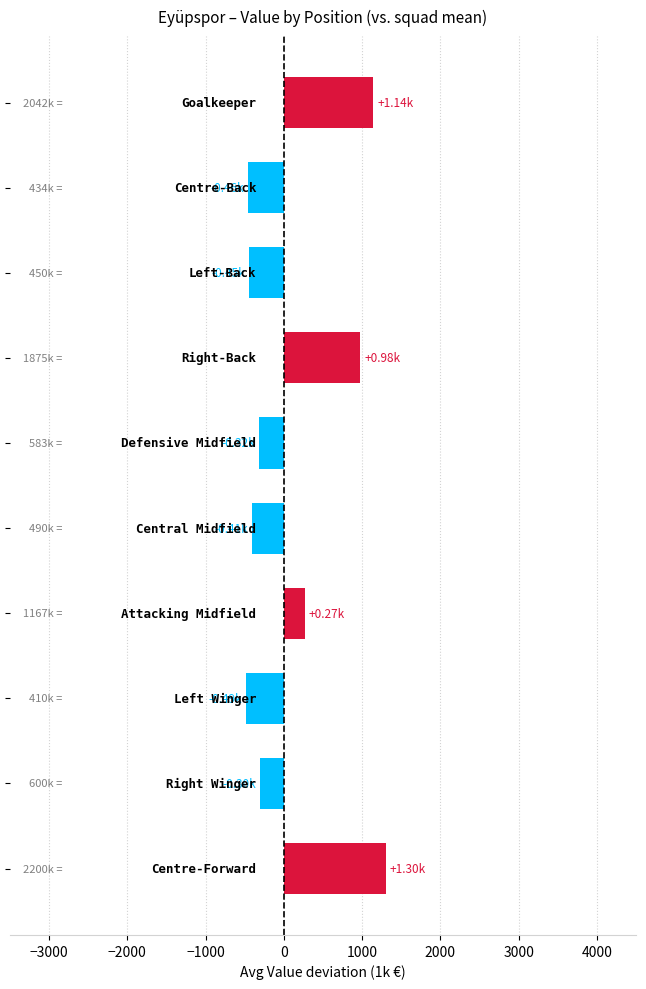

What is the difference between the maximum and second lowest values?

1765.5